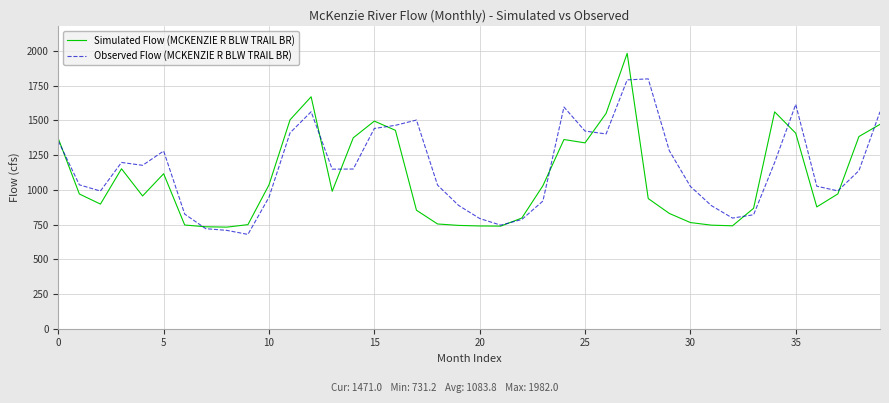

What is the highest value of the Observed Flow (MCKENZIE R BLW TRAIL BR) series?

1798.4